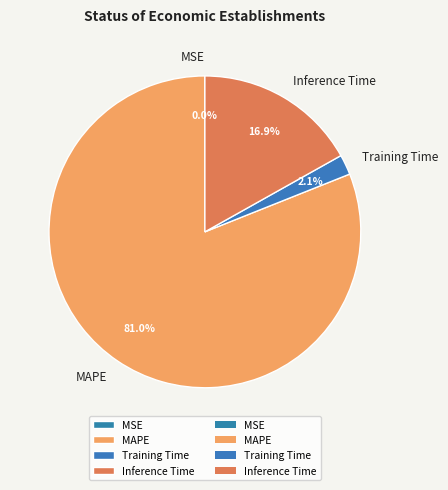

The MAPE slice represents 72% of the pie. True or false?

False